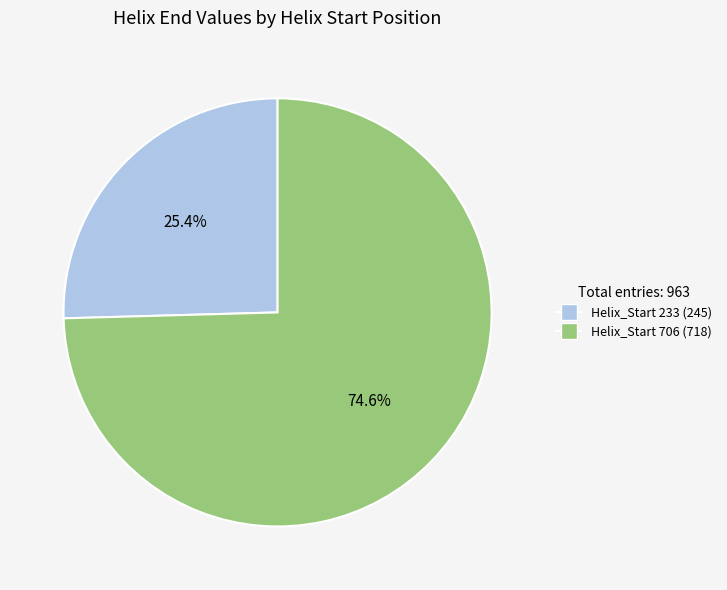

Is there a majority slice in this chart?

Yes